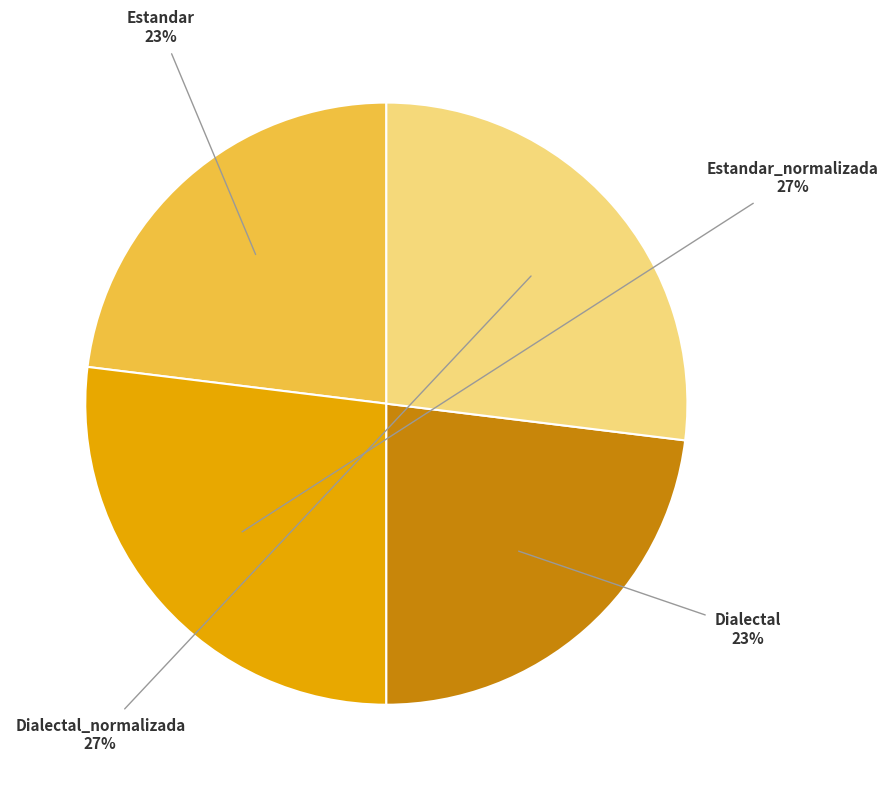

How many segments does this pie chart have?

4